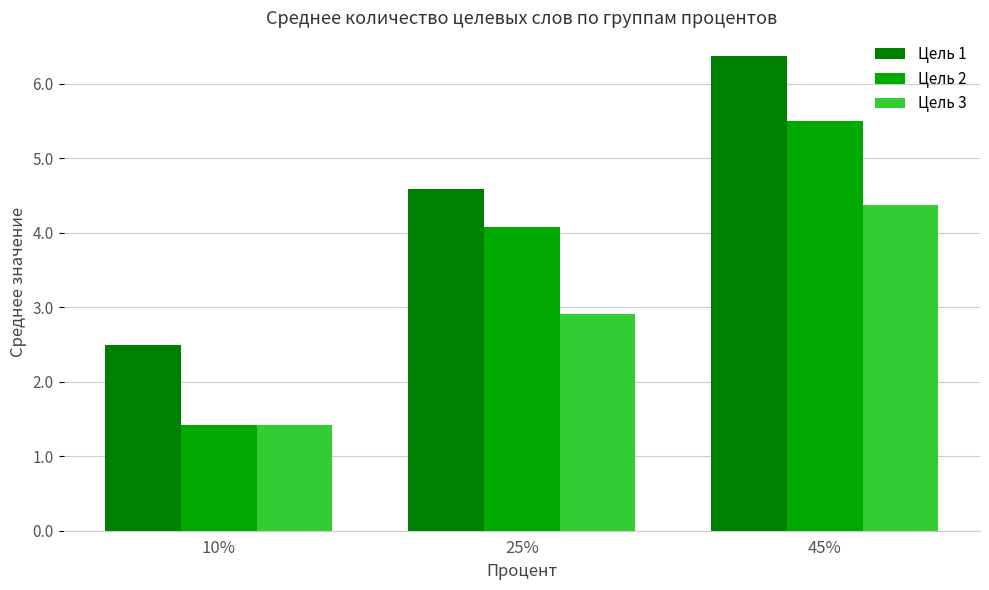

Which series has the largest total across all categories?

Цель 1